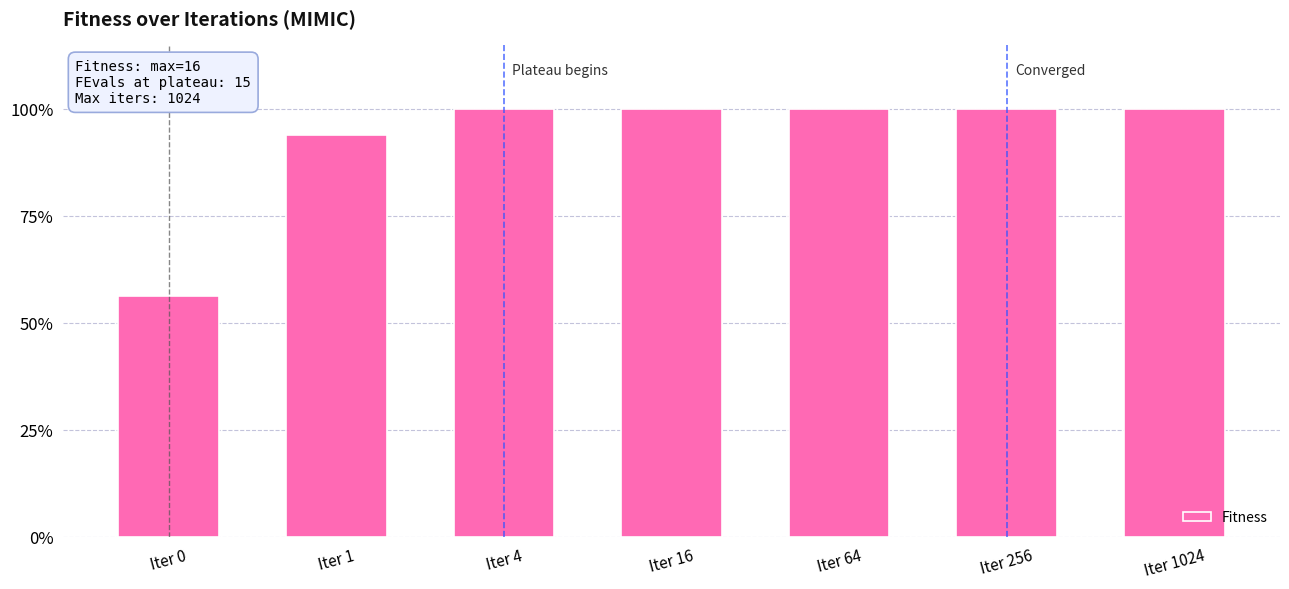

What is the average value?

92.9